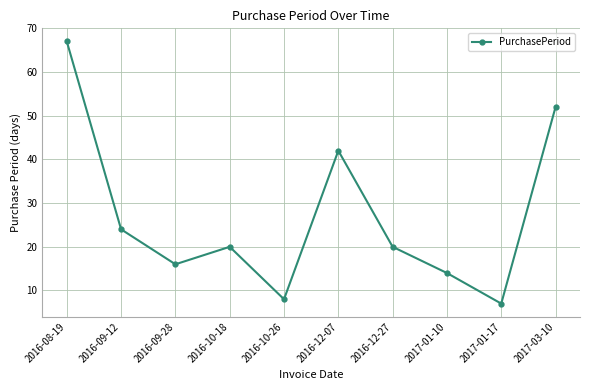

Where is the first local minimum?

2016-09-28